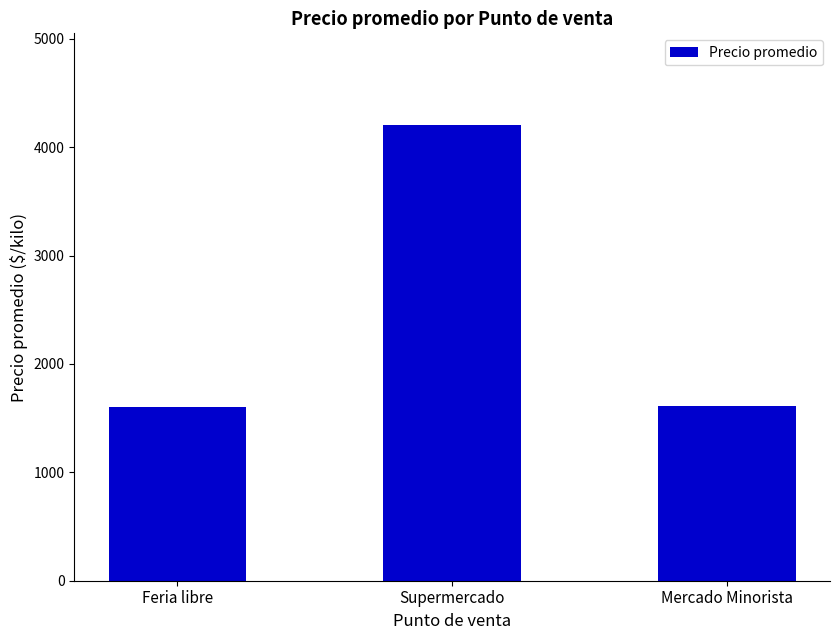

What is the value of the 3rd bar from the left?

1611.0